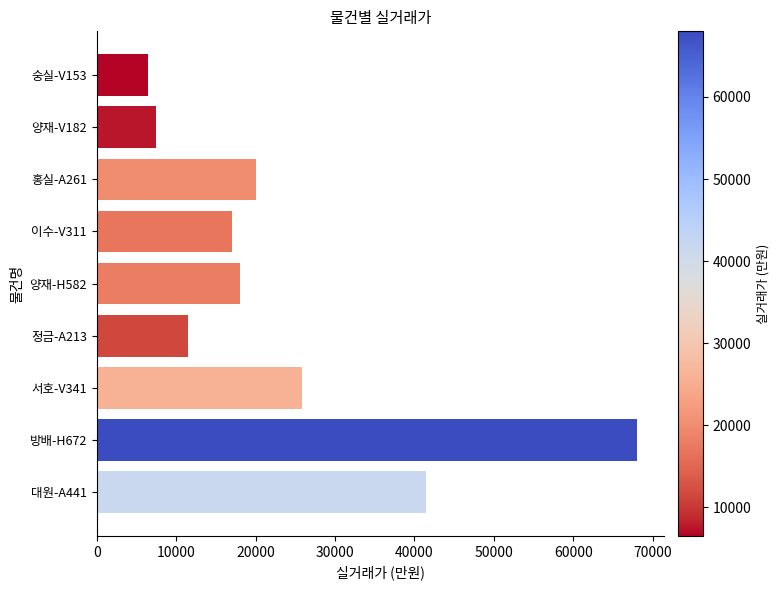

Is it true that the value at 이수-V311 is 27098?

False